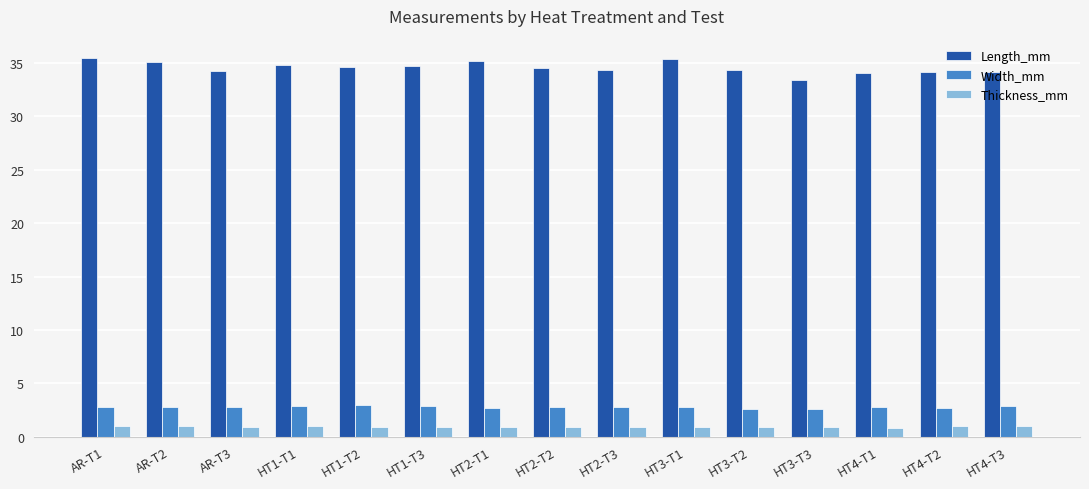

What is the average value of the Thickness_mm series?

0.9